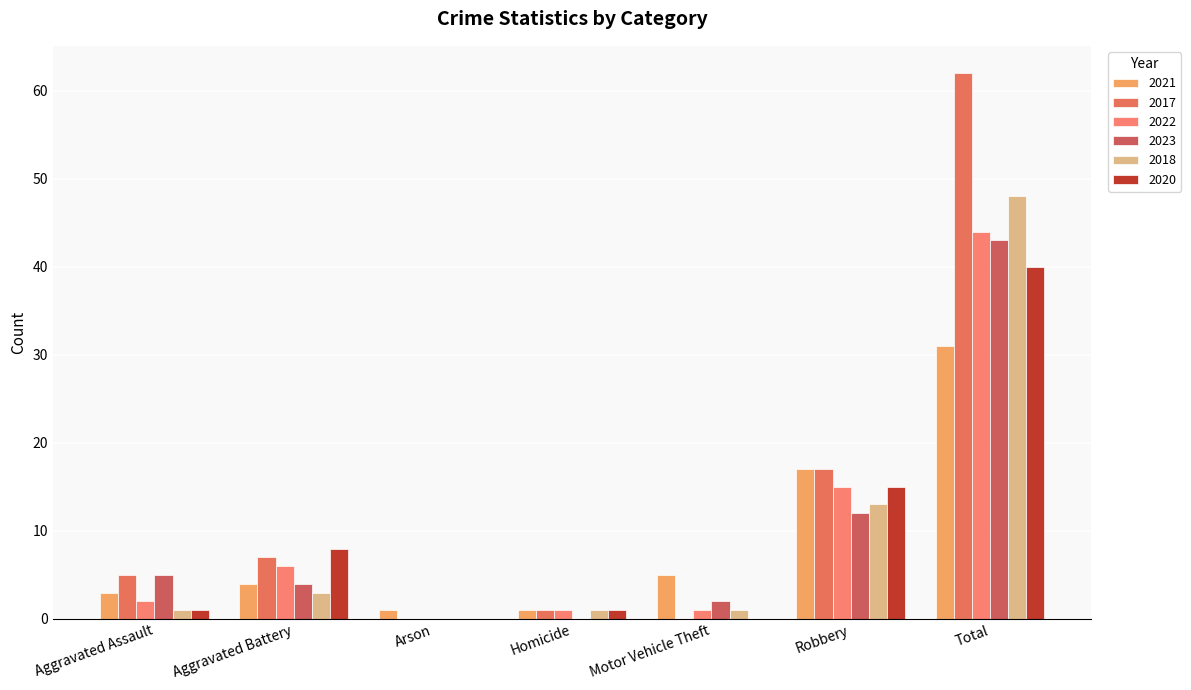

What is the sum of the 2018 values at Total and Motor Vehicle Theft?

49